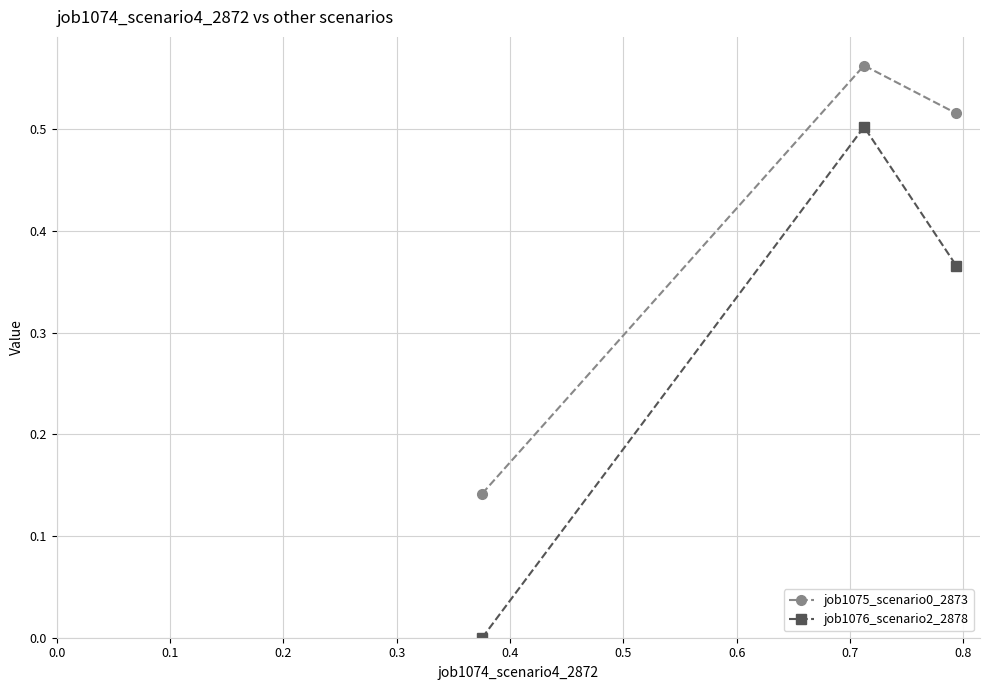

Count the number of categories in the chart.

3